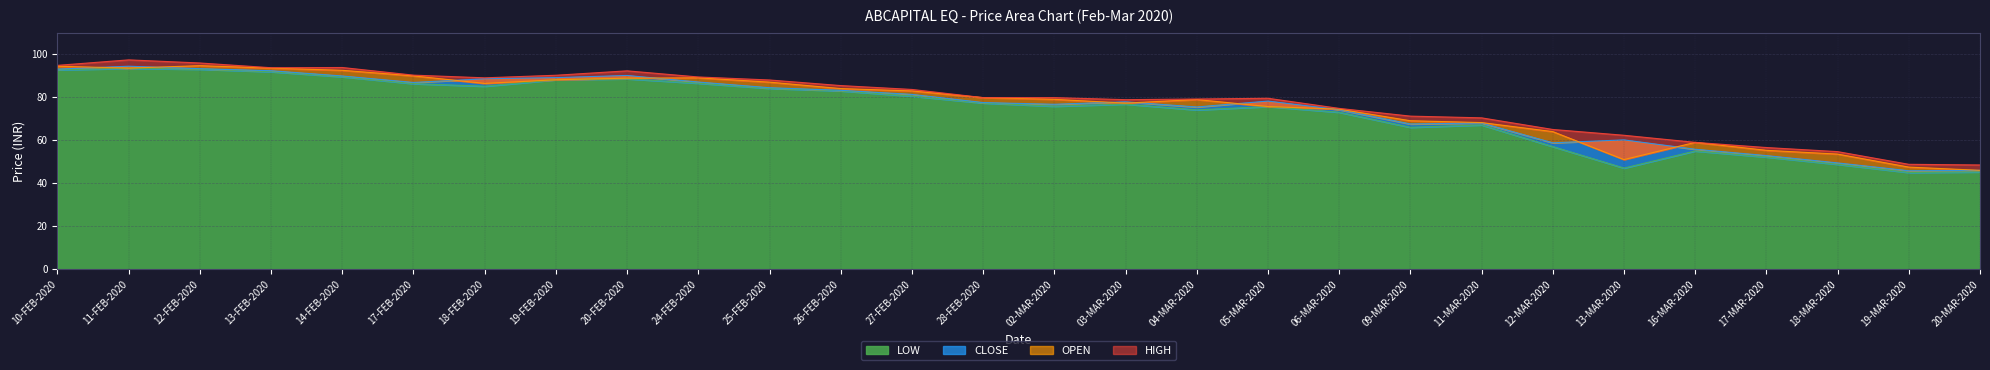

Which category has the highest value in the LOW series?

11-FEB-2020